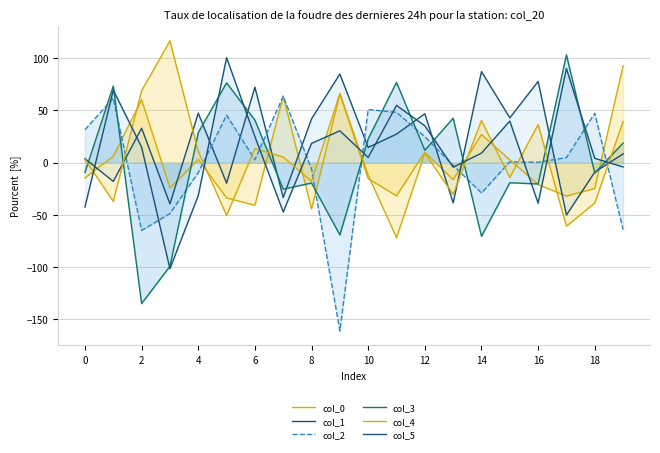

What is the approximate value of col_3 at 18?

-10.0